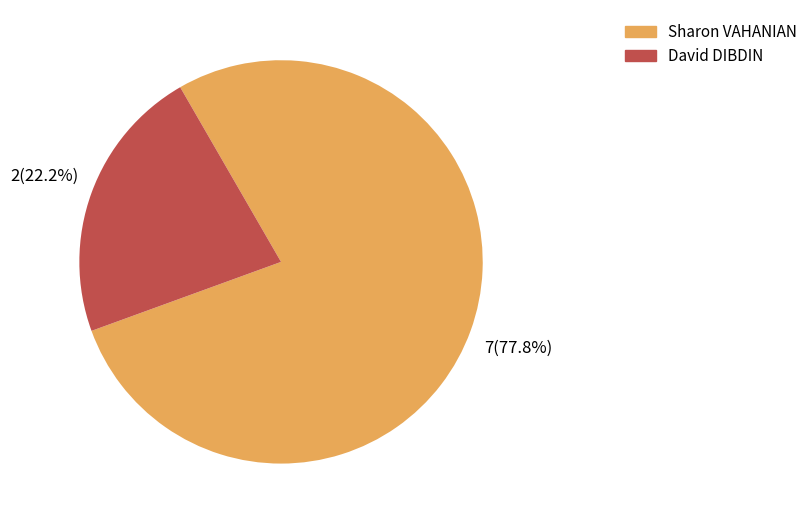

Which category has the smallest portion of the pie?

David DIBDIN